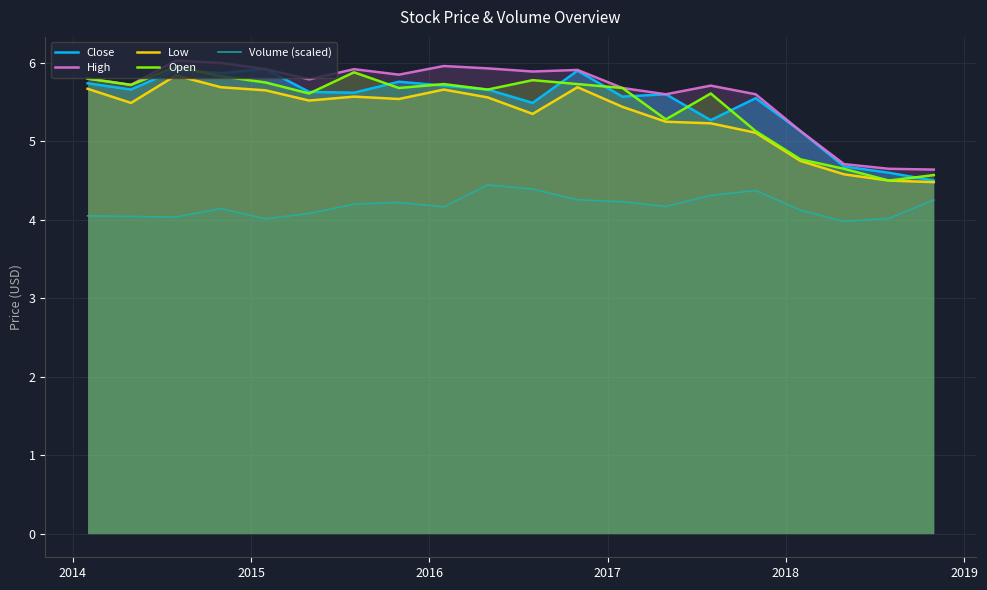

True or false: Volume (scaled) and Close intersect in this chart.

False